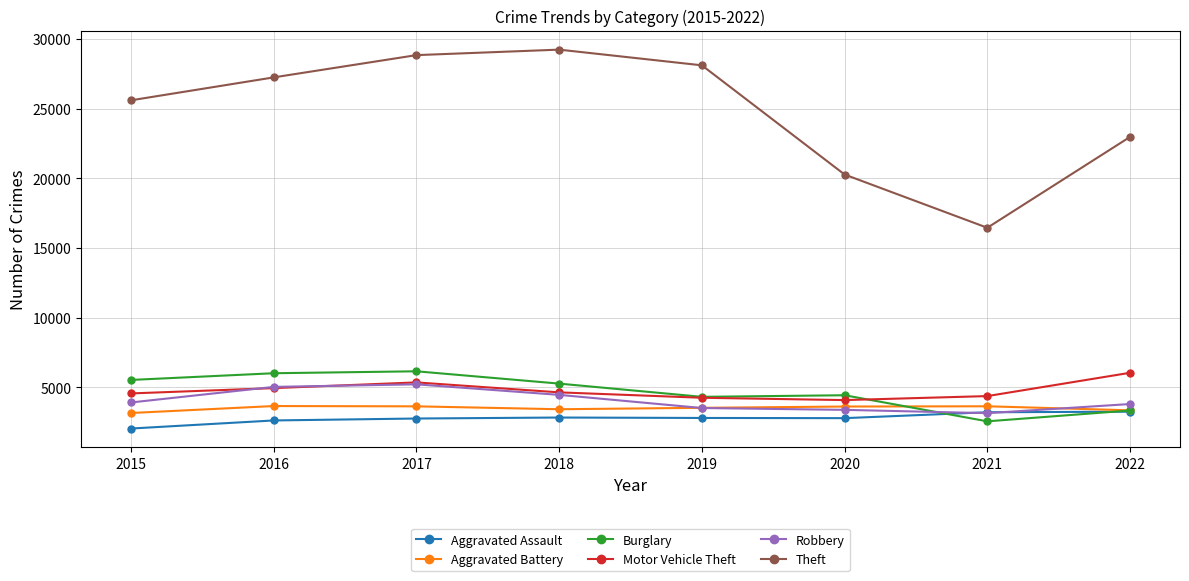

Is the value of Robbery at 2018 greater than the value of Motor Vehicle Theft at 2020?

Yes